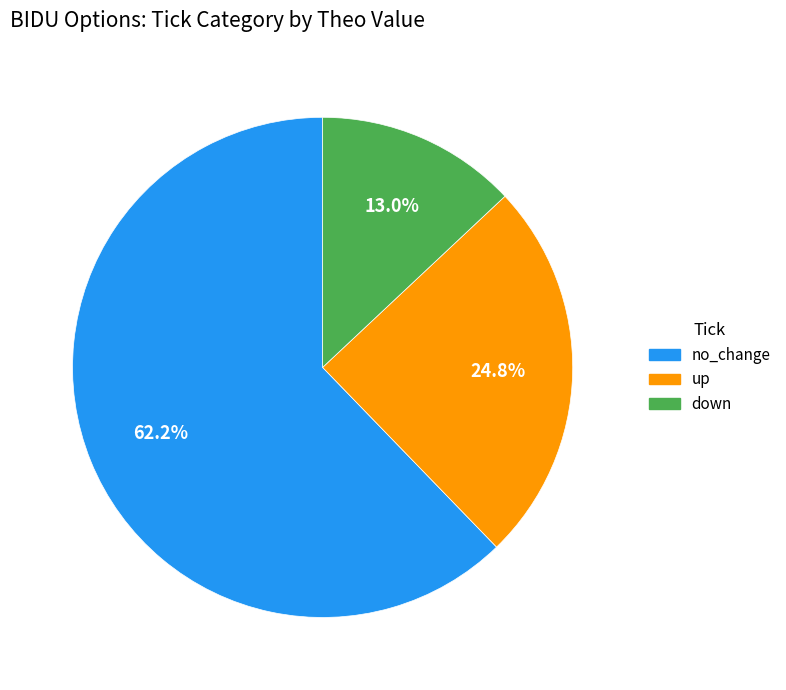

How many slices are in this pie chart?

3